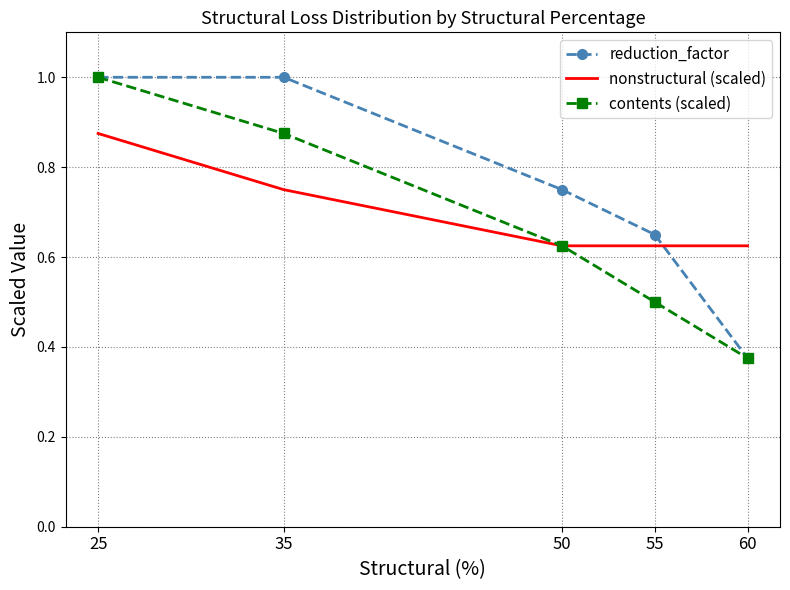

How many times do nonstructural (scaled) and reduction_factor cross each other?

1